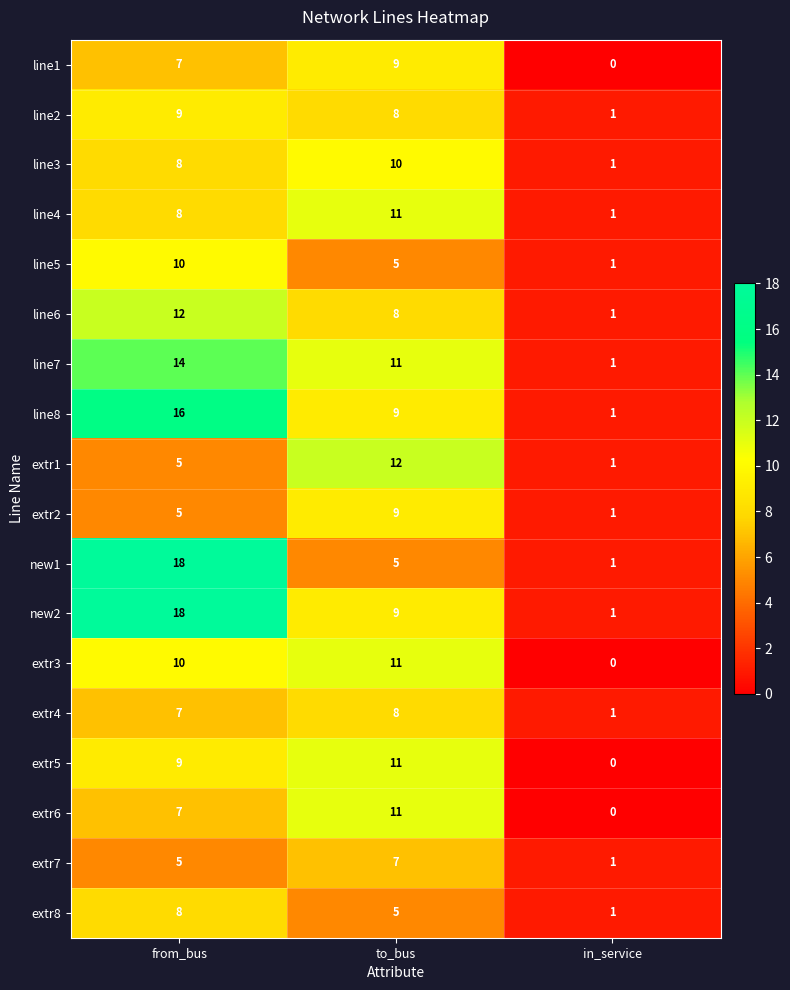

The value of extr3 at from_bus is 6. True or false?

False